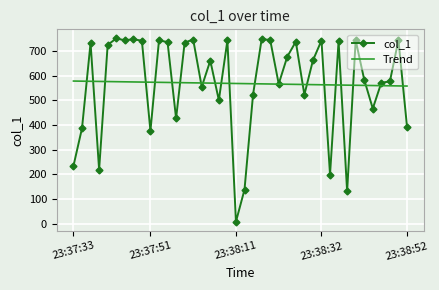

What are all the series names shown in the legend?

col_1, Trend